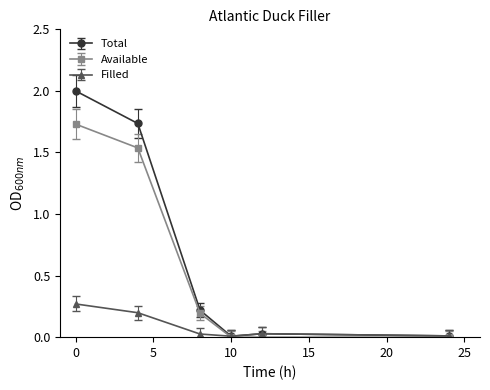

Rank the series by their maximum value, from highest to lowest.

Total, Available, Filled